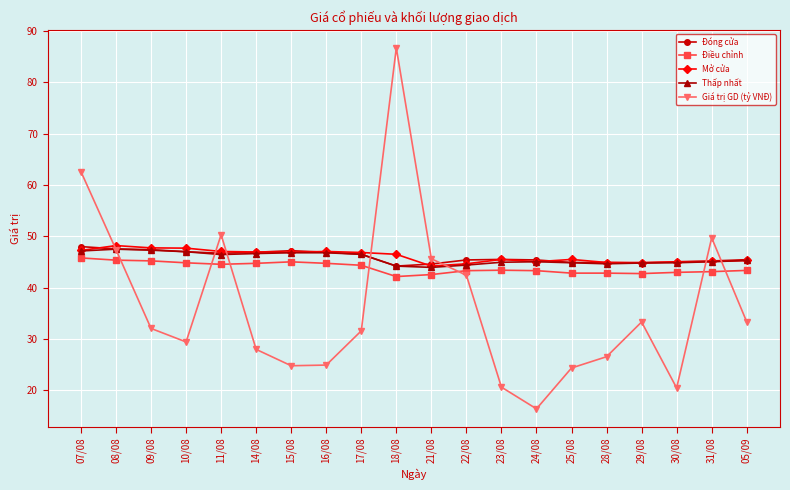

True or false: Điều chỉnh and Đóng cửa intersect in this chart.

False